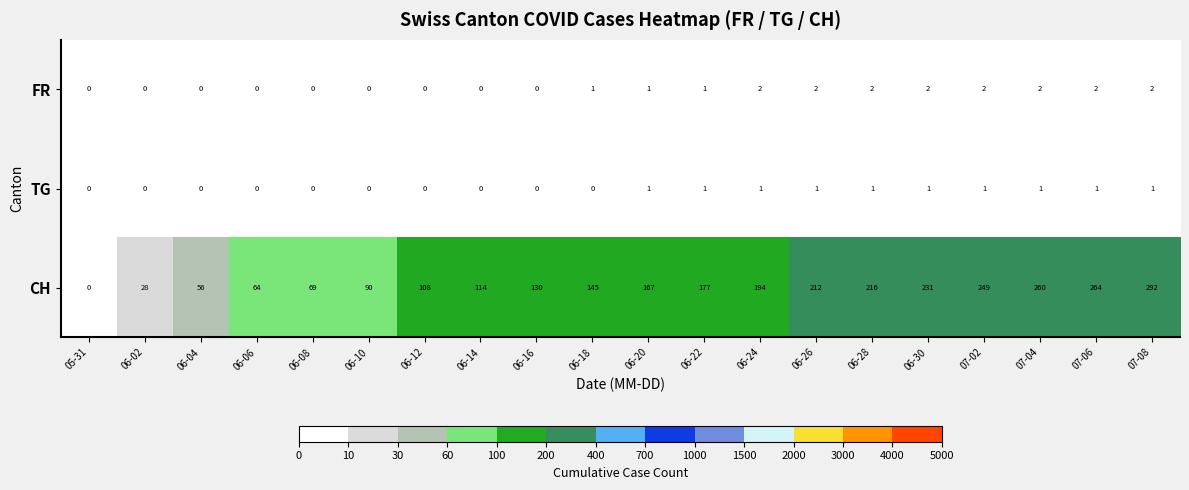

The value of CH at 06-26 is 212. True or false?

True